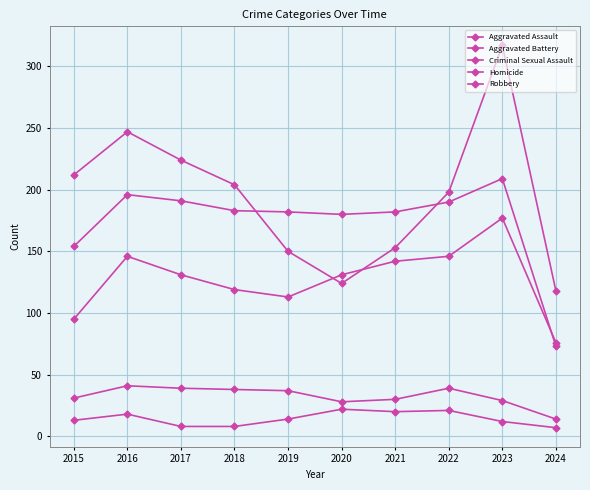

True or false: Robbery and Aggravated Assault intersect in this chart.

True